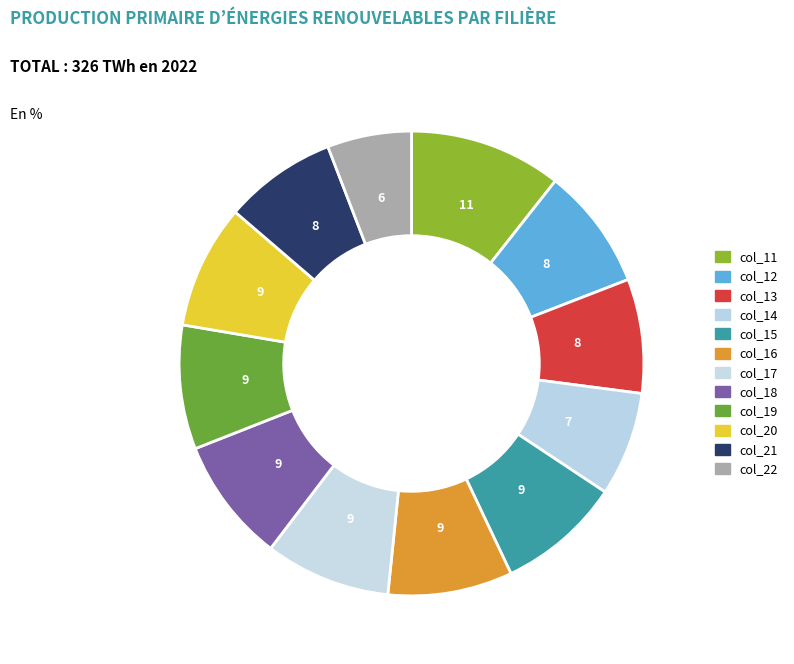

Count the number of slices in the pie.

12